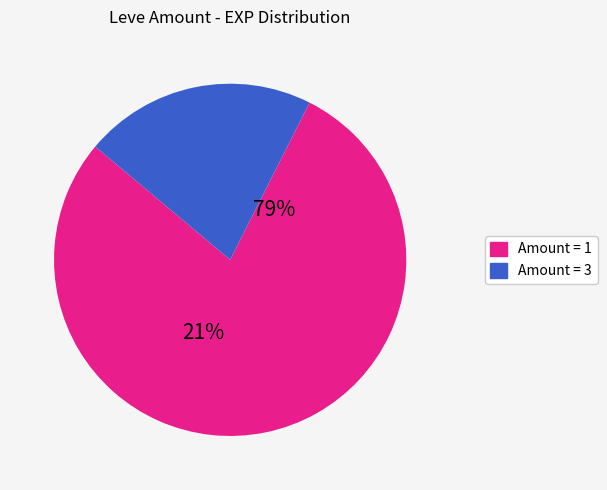

Is the sum of 2 and 18 greater than half?

No